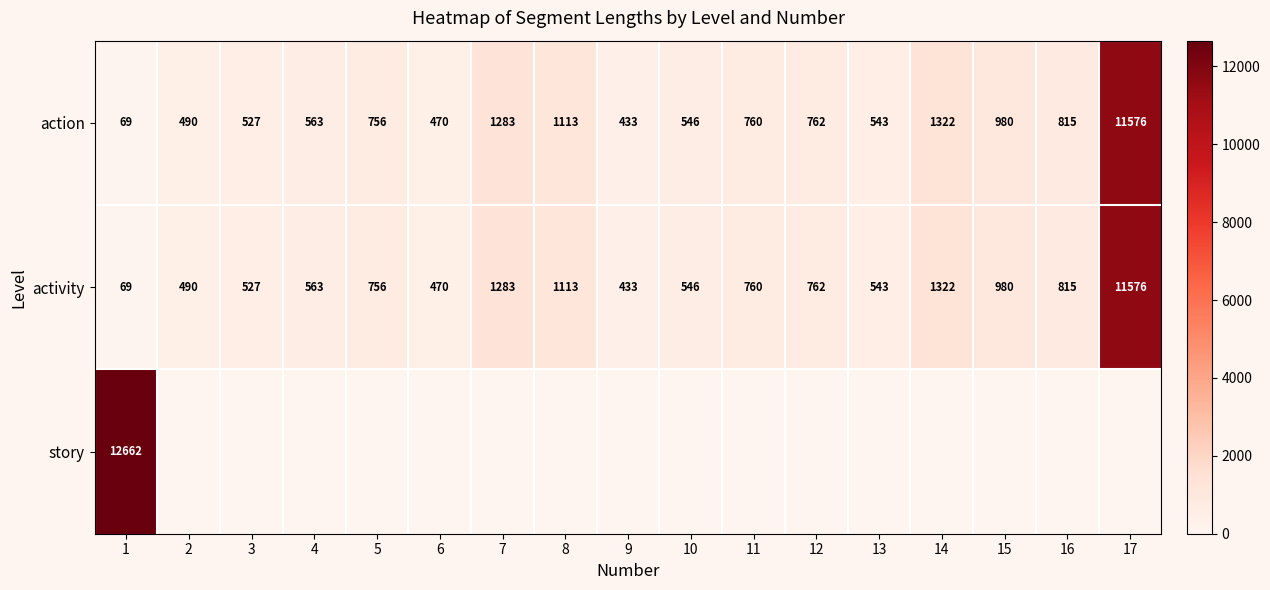

Count the number of data series in this chart.

3